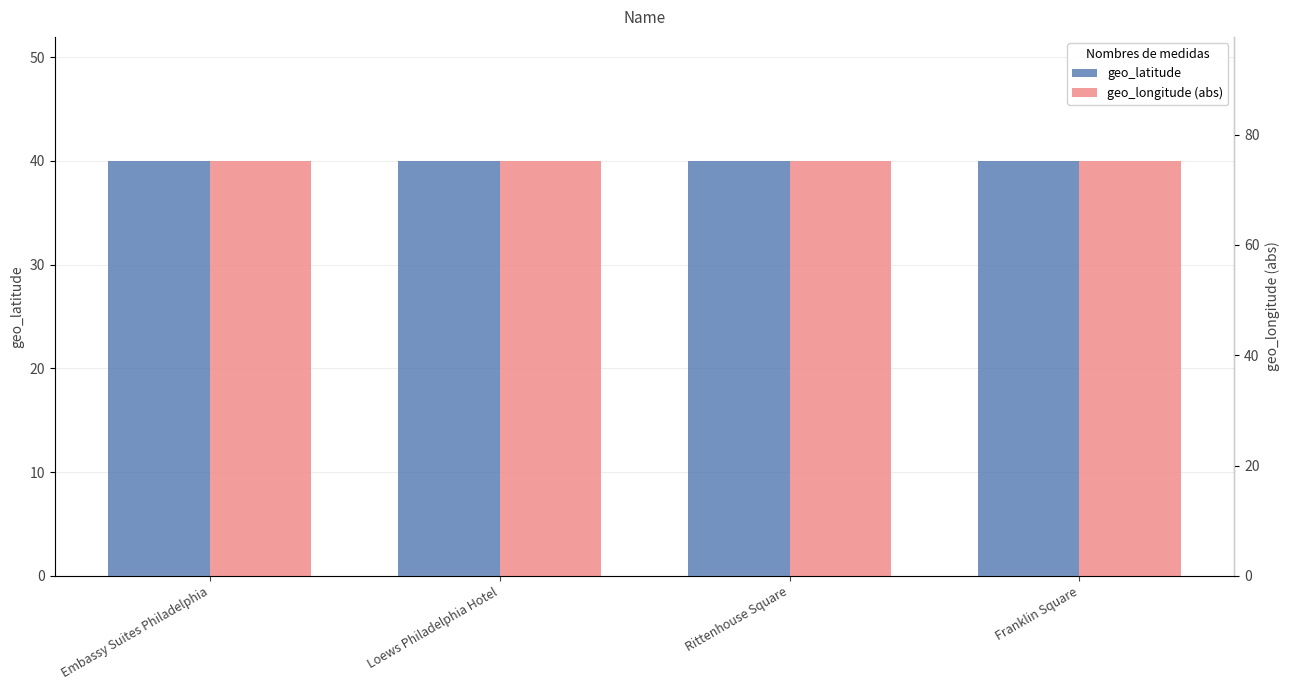

What is the smallest value displayed?

39.9